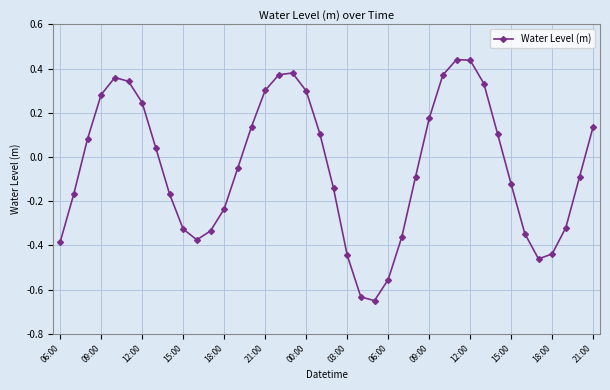

What is the difference between the second highest and minimum values?

1.1